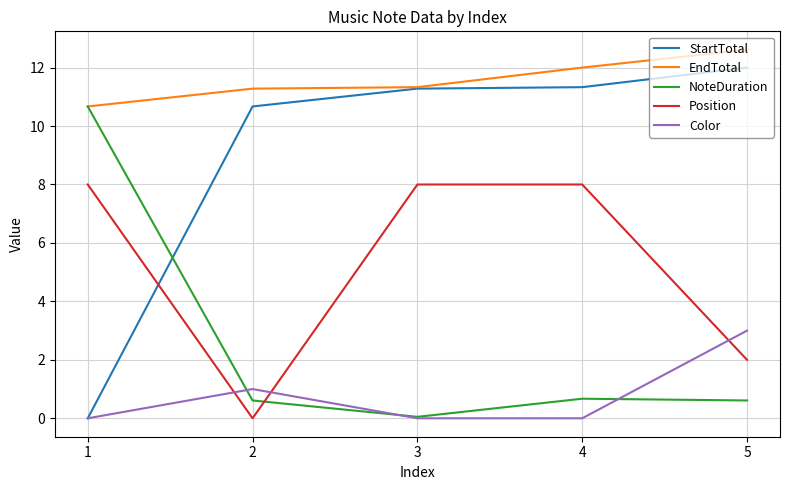

At which category is the sum across all series the highest?

4